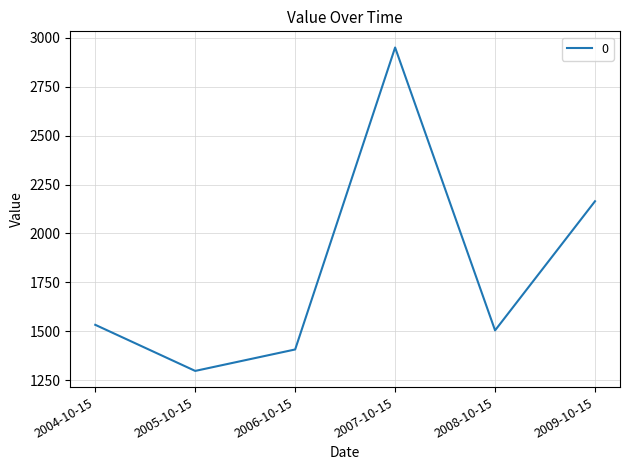

What is the minimum value shown in the chart?

1296.5